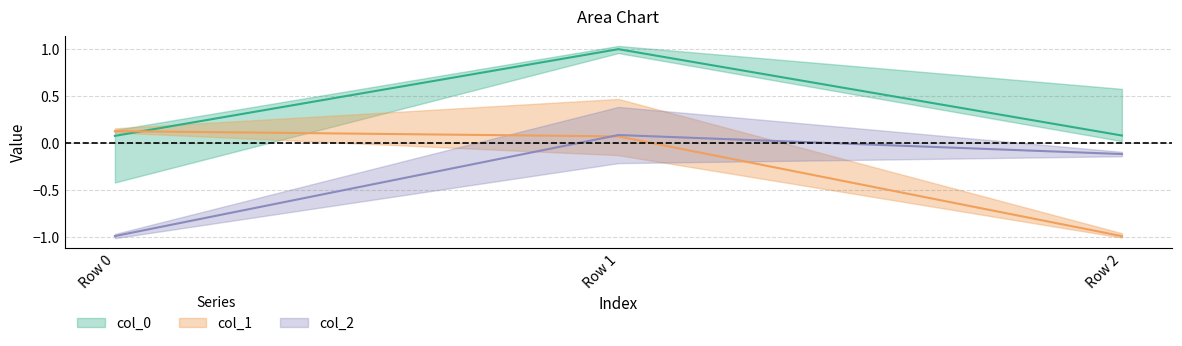

The col_2 series shows 0.1 at Row 1. True or false?

True